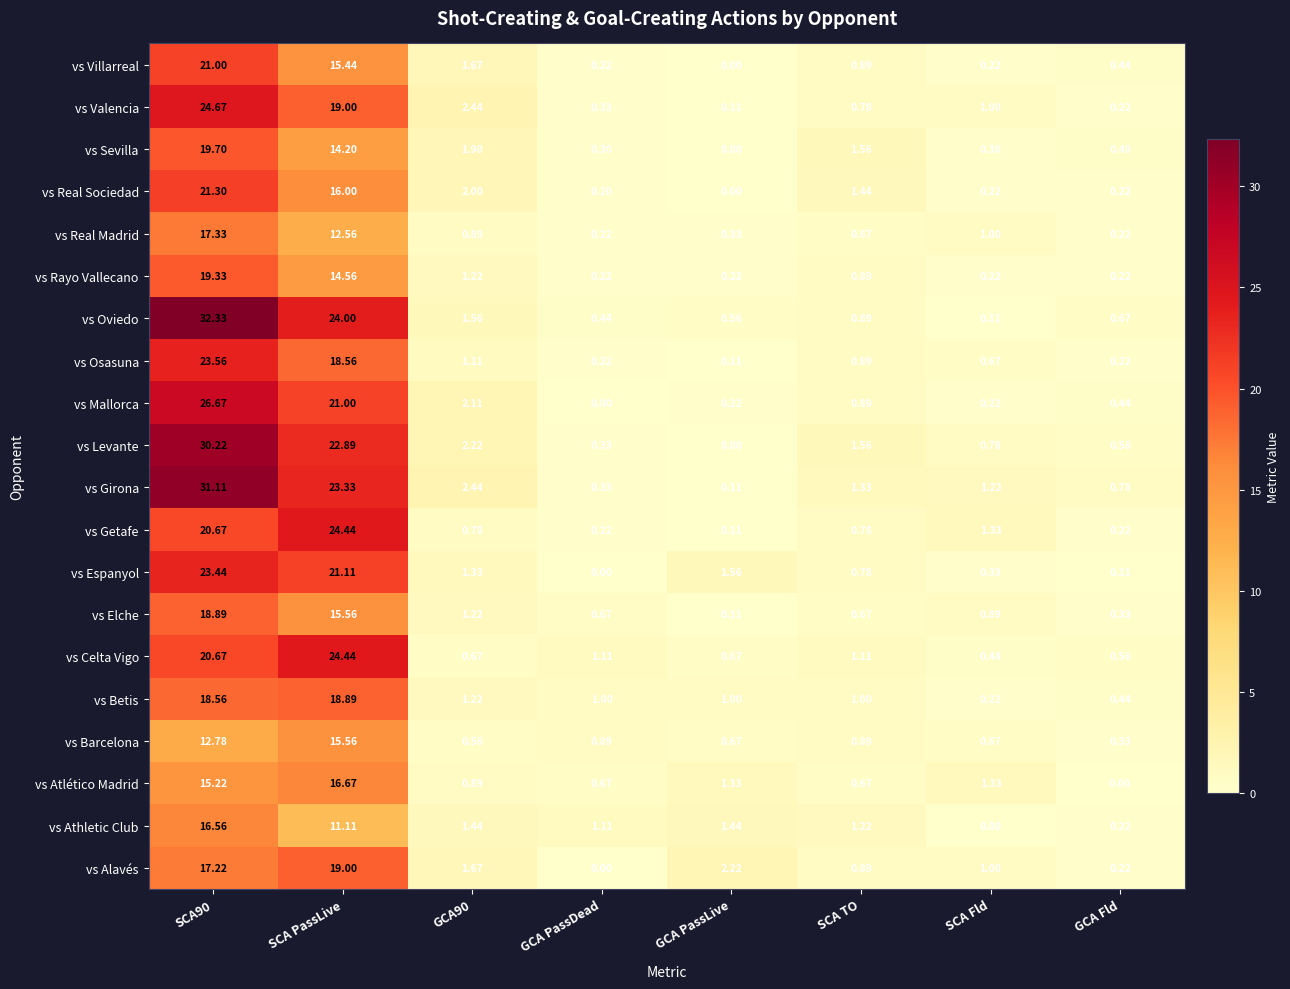

Which series changed the most between SCA PassLive and GCA90?

vs Celta Vigo